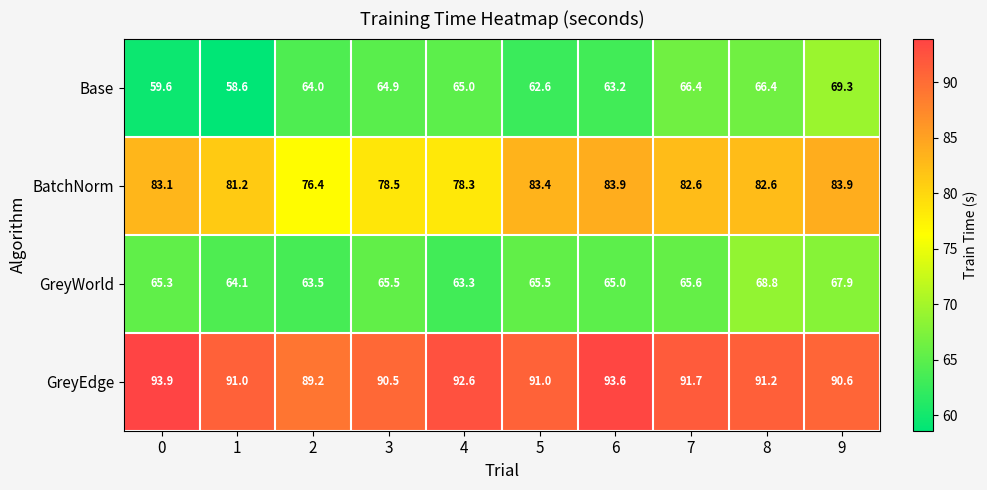

List the series in order of their peak value, highest first.

GreyEdge, BatchNorm, Base, GreyWorld